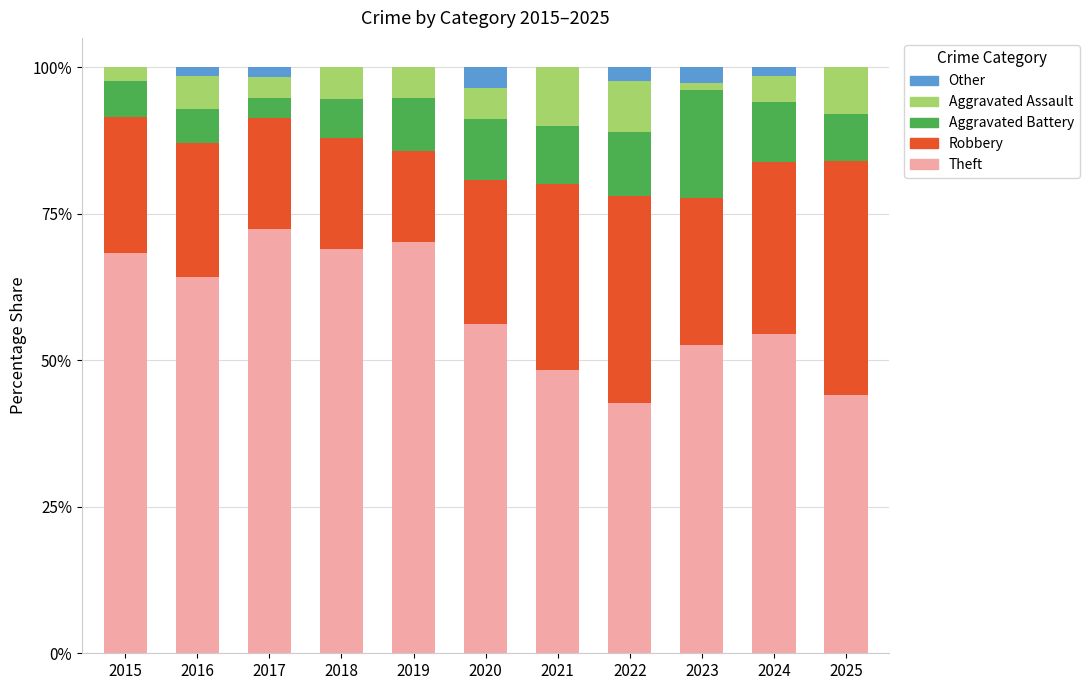

What is the total value across all series at 2025?

100.0